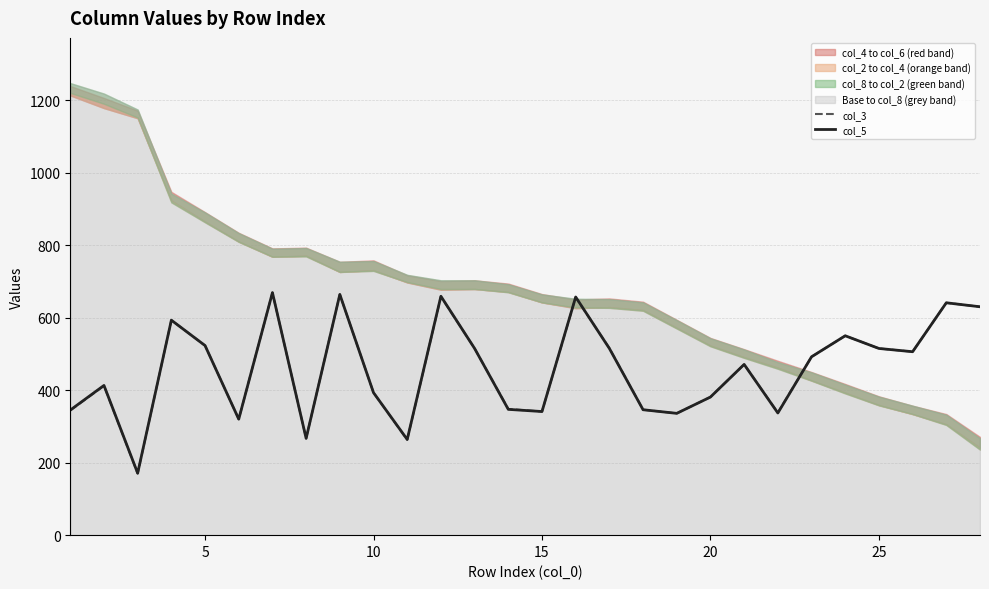

What is the difference between the maximum and minimum values in the col_5 series?

498